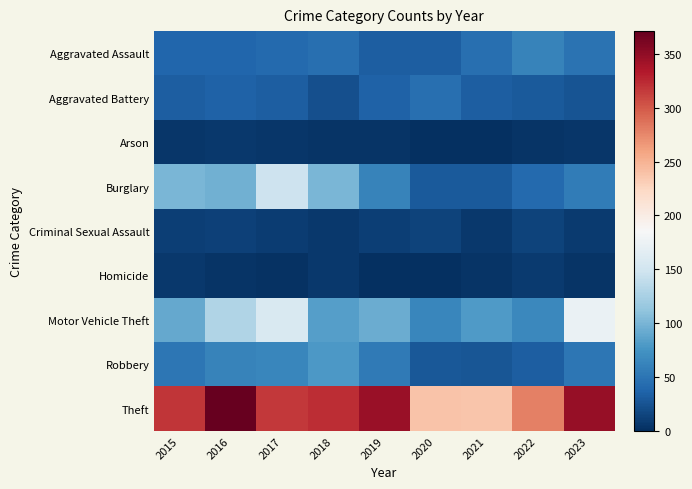

Reading left to right, transcribe all the data shown in this chart.

Aggravated Assault: 2015=38	2016=38	2017=41	2018=45	2019=32	2020=33	2021=45	2022=62	2023=49
Aggravated Battery: 2015=33	2016=35	2017=33	2018=23	2019=35	2020=45	2021=33	2022=29	2023=26
Arson: 2015=5	2016=6	2017=5	2018=4	2019=3	2020=0	2021=1	2022=3	2023=5
Burglary: 2015=101	2016=97	2017=147	2018=101	2019=62	2020=29	2021=30	2022=41	2023=56
Criminal Sexual Assault: 2015=11	2016=12	2017=10	2018=6	2019=11	2020=14	2021=7	2022=14	2023=8
Homicide: 2015=6	2016=3	2017=2	2018=6	2019=1	2020=0	2021=4	2022=8	2023=3
Motor Vehicle Theft: 2015=90	2016=130	2017=157	2018=83	2019=93	2020=64	2021=80	2022=66	2023=173
Robbery: 2015=51	2016=62	2017=64	2018=79	2019=55	2020=28	2021=27	2022=32	2023=51
Theft: 2015=318	2016=371	2017=316	2018=323	2019=346	2020=238	2021=237	2022=279	2023=347